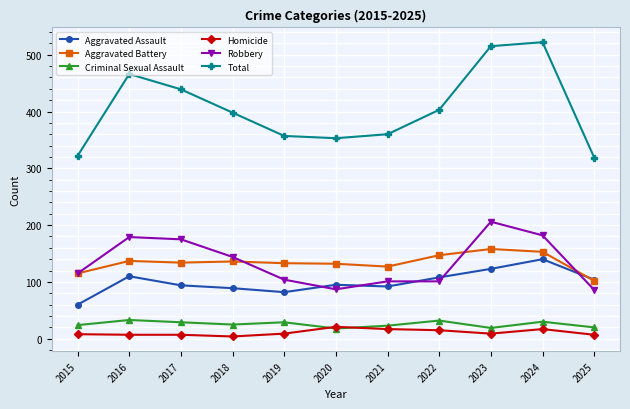

At how many categories does at least one series exceed 52?

11